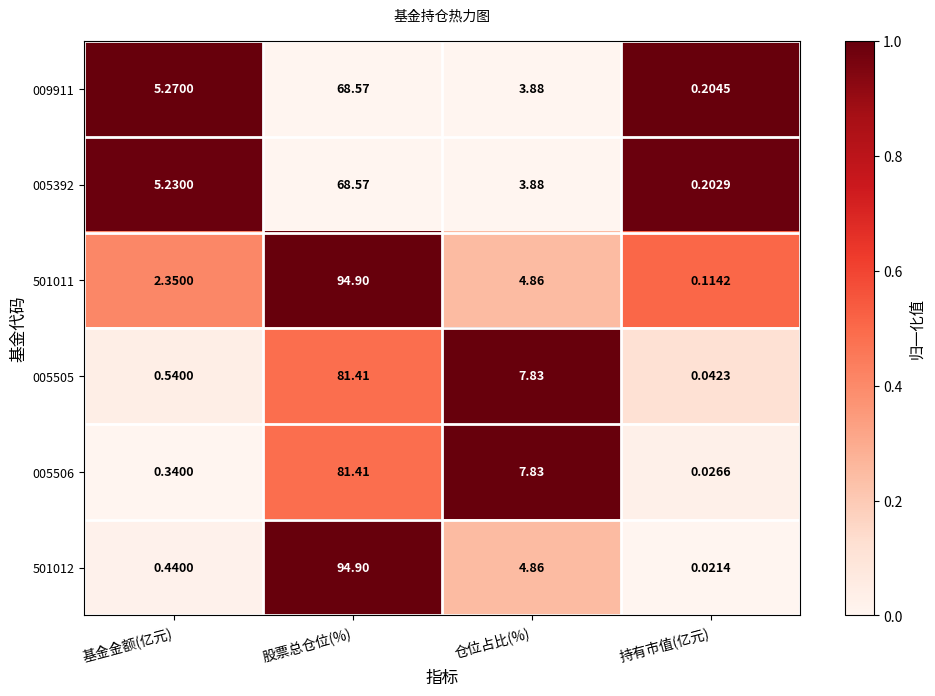

Rank the categories by 009911 value from highest to lowest.

股票总仓位(%), 基金金额(亿元), 仓位占比(%), 持有市值(亿元)